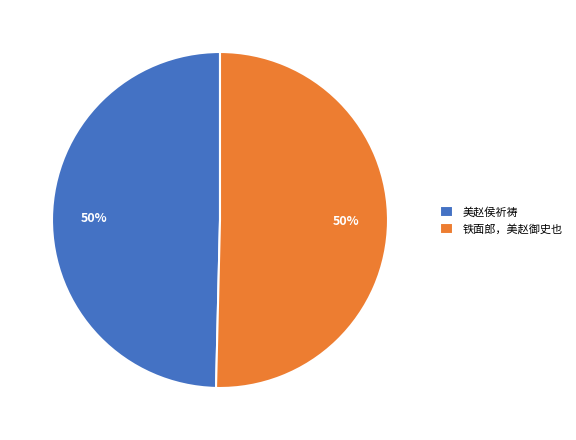

How many slices are in this pie chart?

2